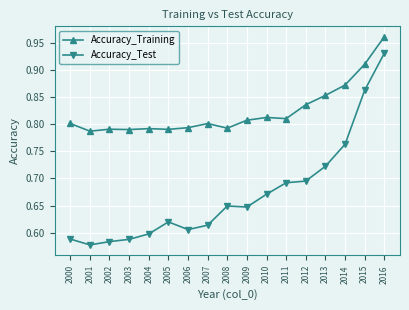

True or false: Accuracy_Test and Accuracy_Training intersect in this chart.

False